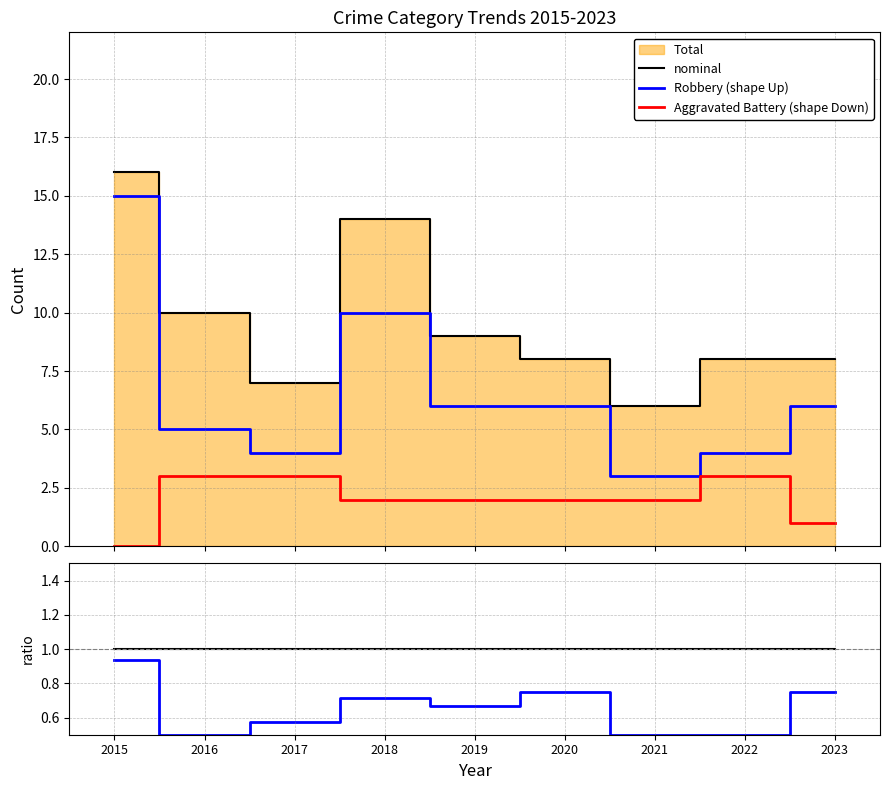

Where is the first local maximum for Battery / Total?

2017